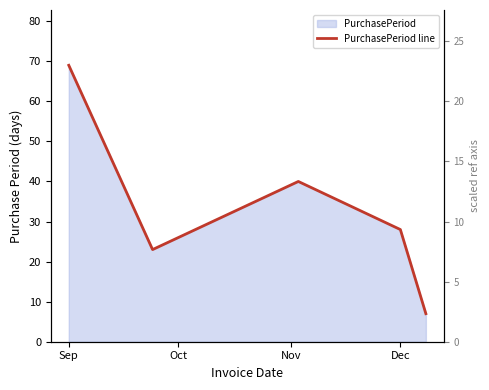

Reading right to left, extract all data points from this chart.

7	28	40	23	69